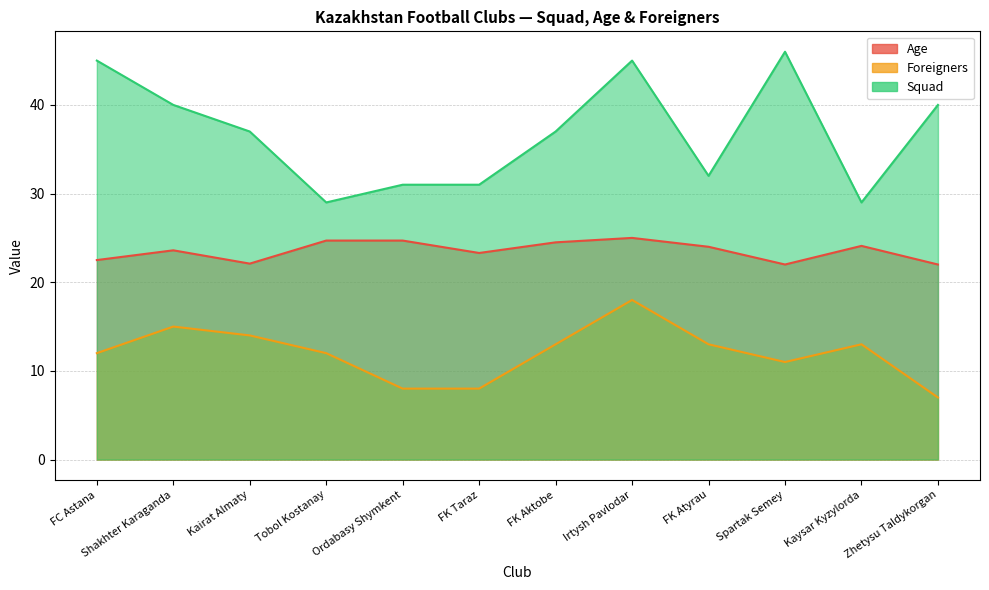

Where is Foreigners nearest to the value 12?

FC Astana